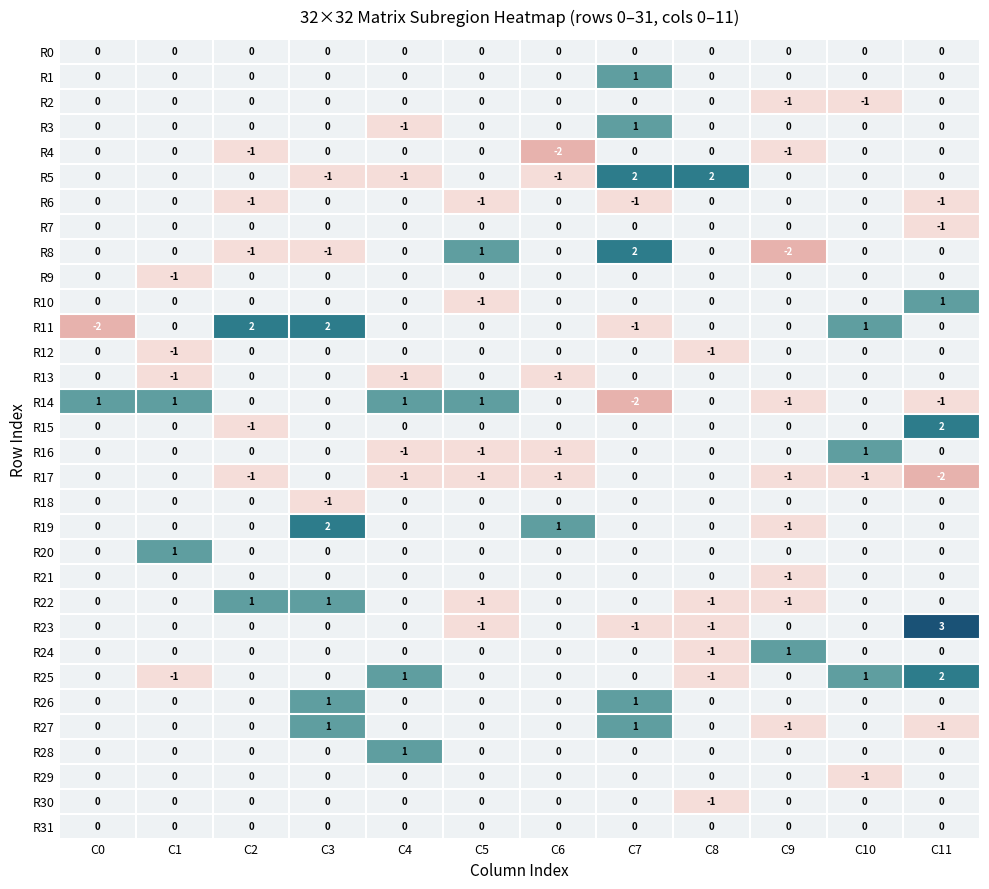

Which category has the highest value in the R25 series?

C11